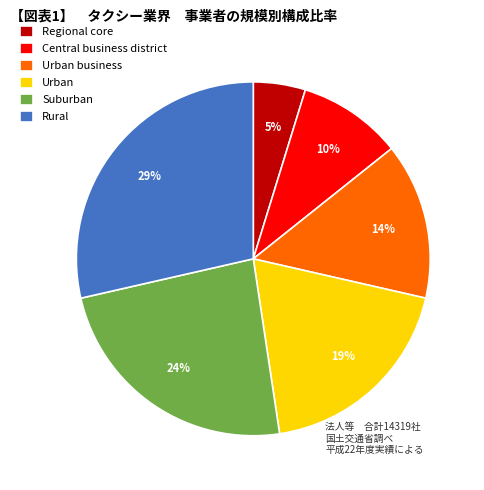

Does Central business district account for over 50% of the chart?

No